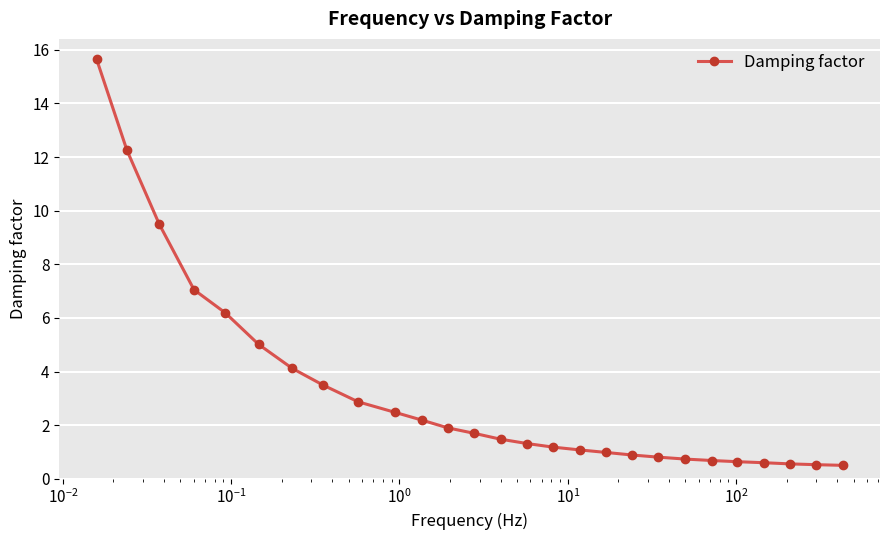

What is the value of the 23rd point from the left?

0.6